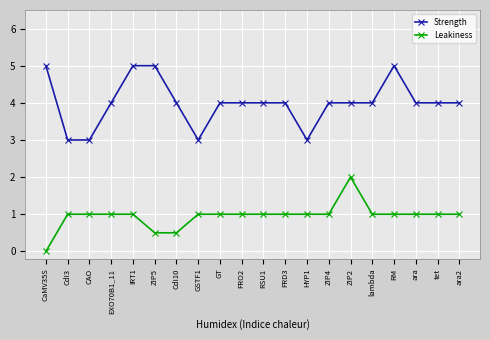

Reading left to right, list all the values displayed in this chart.

Strength: CaMV35S=5.0	CdI3=3.0	CAO=3.0	EXO70B1_11=4.0	IRT1=5.0	ZIP5=5.0	CdI10=4.0	GSTF1=3.0	GT=4.0	FRO2=4.0	RSU1=4.0	FRD3=4.0	HYP1=3.0	ZIP4=4.0	ZIP2=4.0	lambda=4.0	RM=5.0	ara=4.0	tet=4.0	ara2=4.0
Leakiness: CaMV35S=0.0	CdI3=1.0	CAO=1.0	EXO70B1_11=1.0	IRT1=1.0	ZIP5=0.5	CdI10=0.5	GSTF1=1.0	GT=1.0	FRO2=1.0	RSU1=1.0	FRD3=1.0	HYP1=1.0	ZIP4=1.0	ZIP2=2.0	lambda=1.0	RM=1.0	ara=1.0	tet=1.0	ara2=1.0